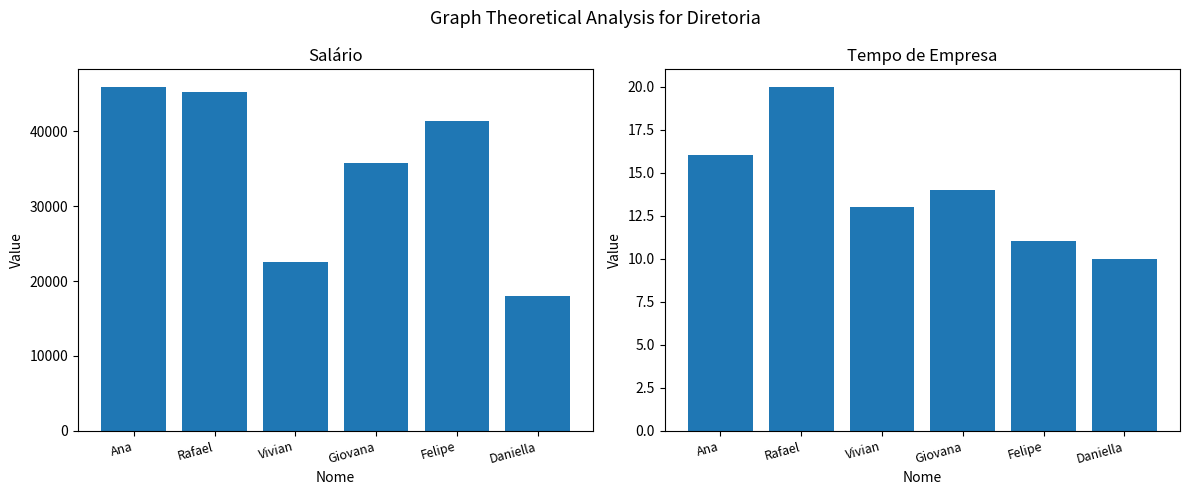

Count the Tempo de Empresa values in the range 11 to 16.

4